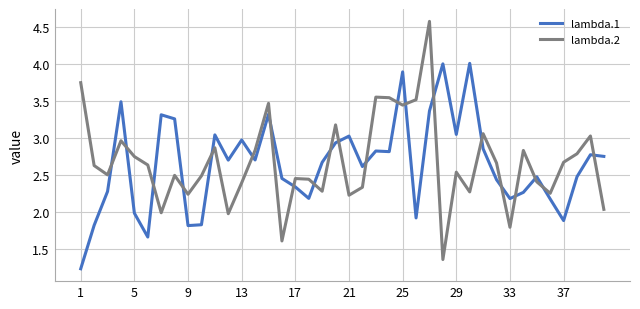

What is the smallest value displayed?

1.2